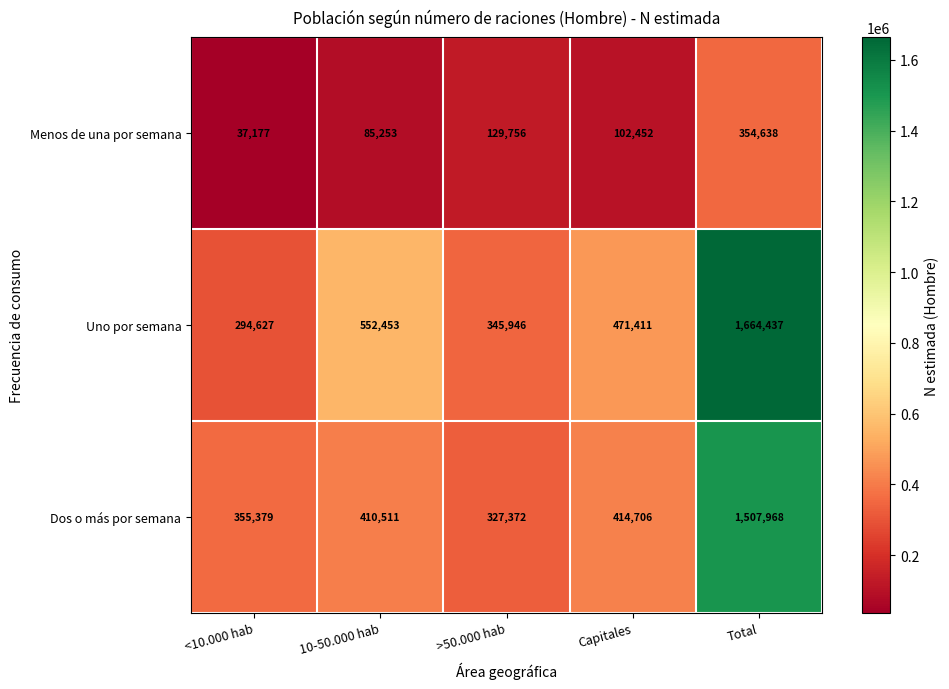

What is the difference between the Uno por semana values at 10-50.000 hab and <10.000 hab?

257826